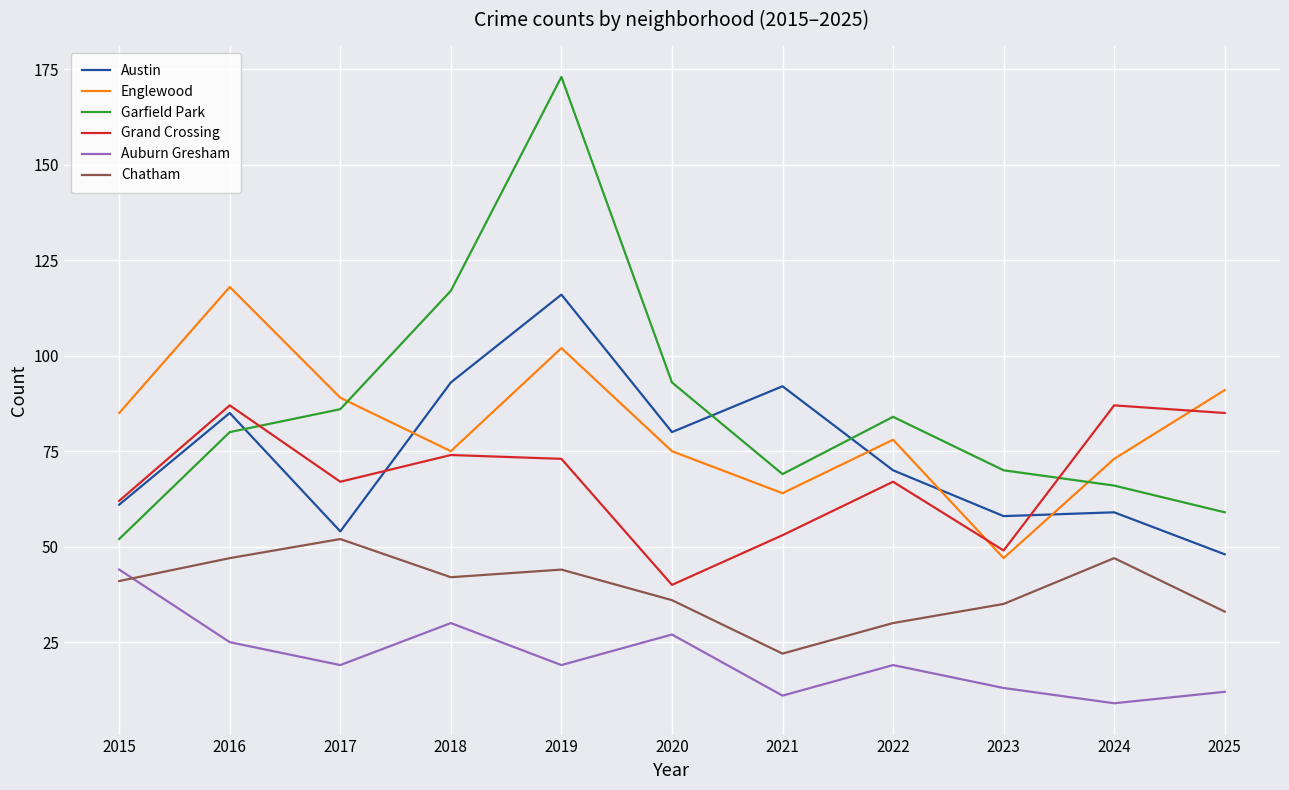

What is the spread (max minus min) of values at 2024?

78